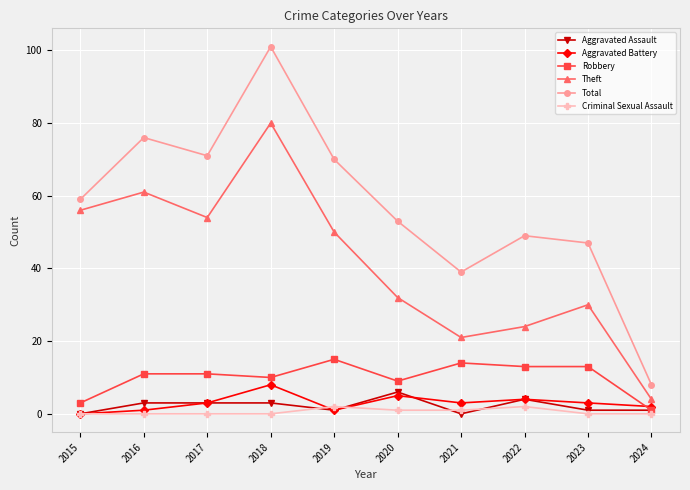

What is the greatest value displayed?

101